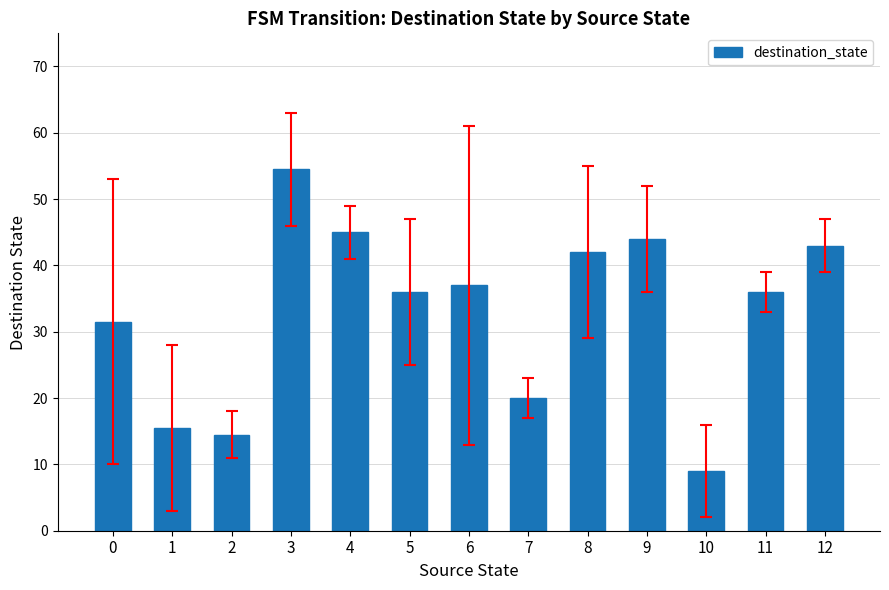

Are the bars horizontal?

No